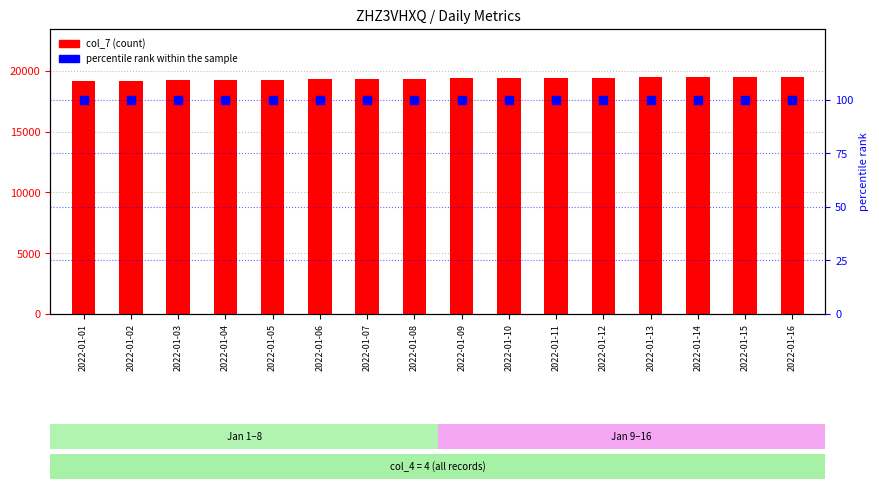

Which series reaches the maximum Y coordinate?

col_7 (count)